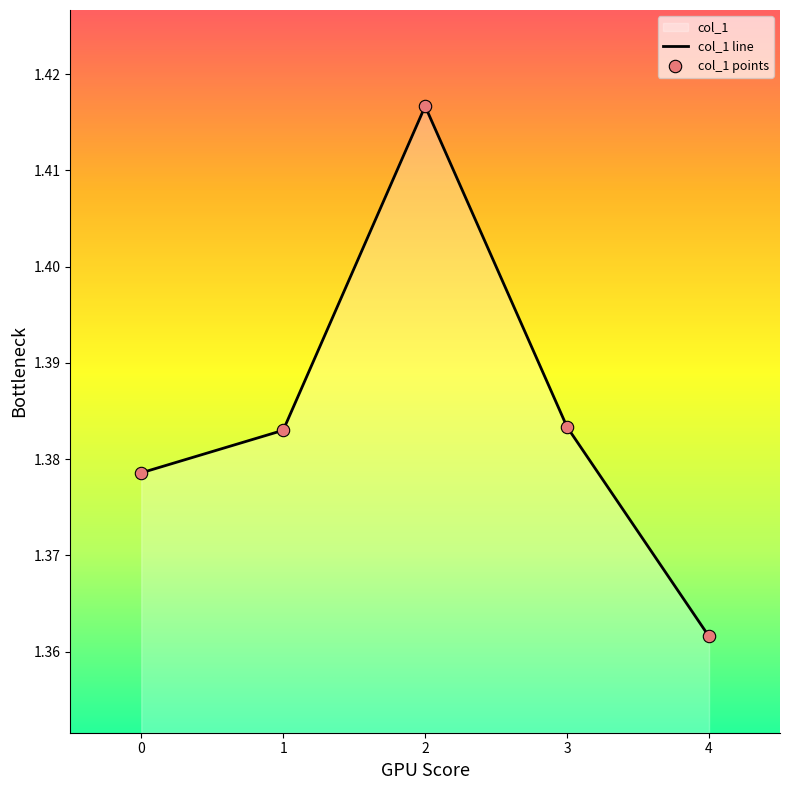

What is the ratio of the value at 1 to the value at 0?

1.0